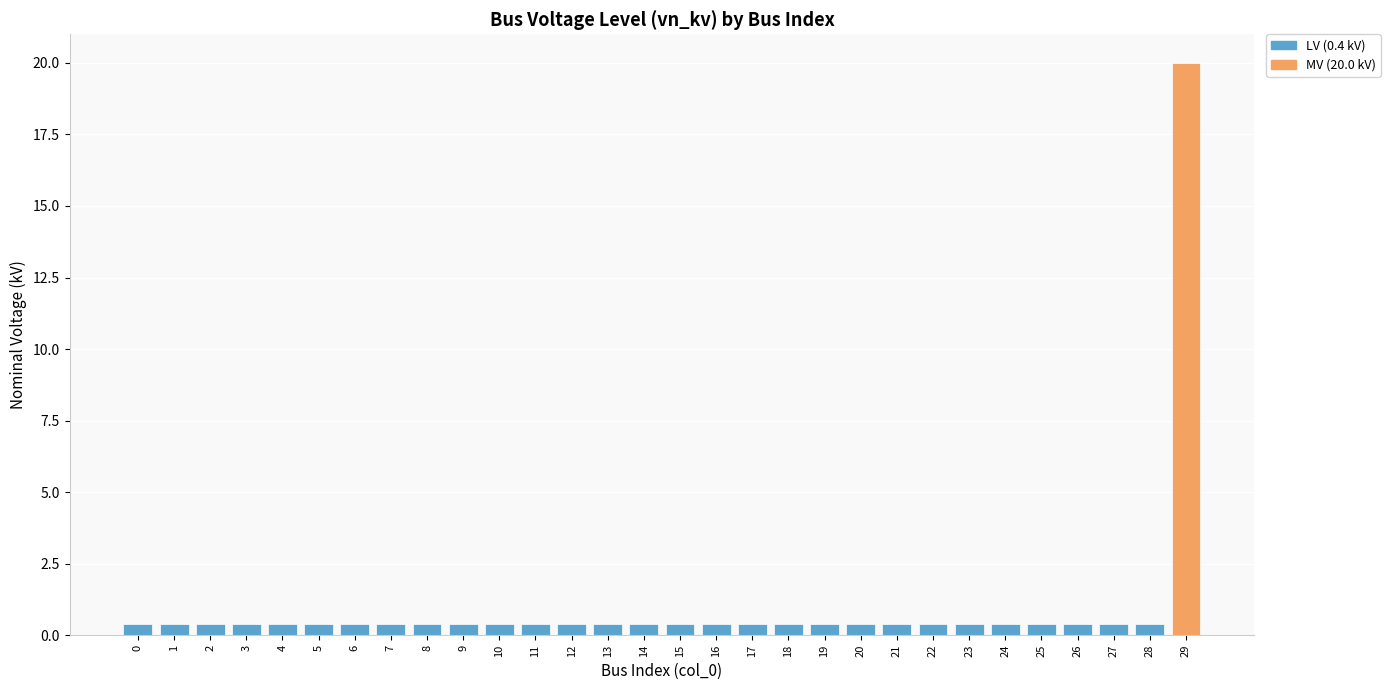

Count the number of data series in this chart.

1